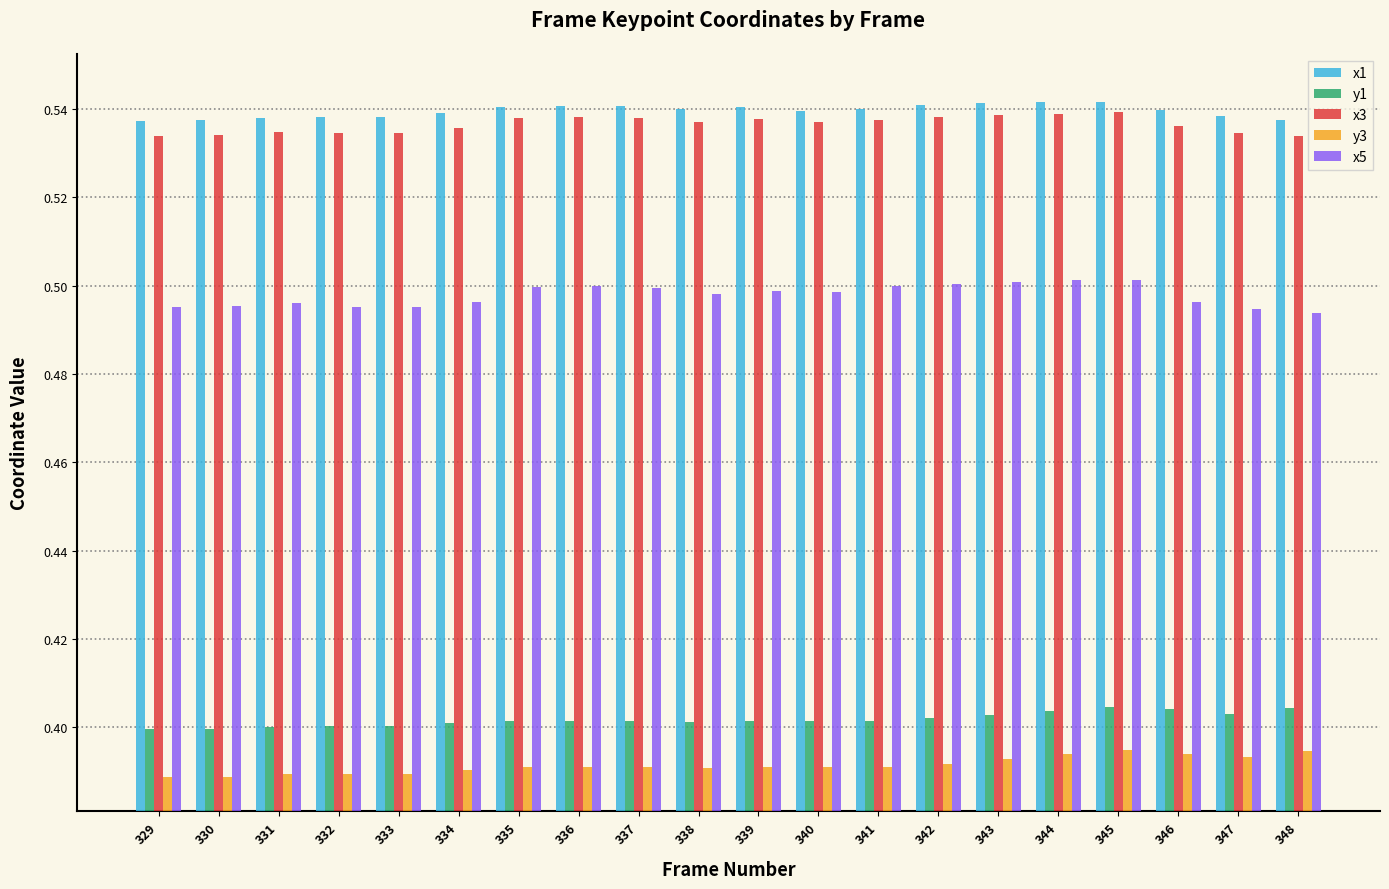

Is the value of y3 at 343 greater than the value of x5 at 332?

No